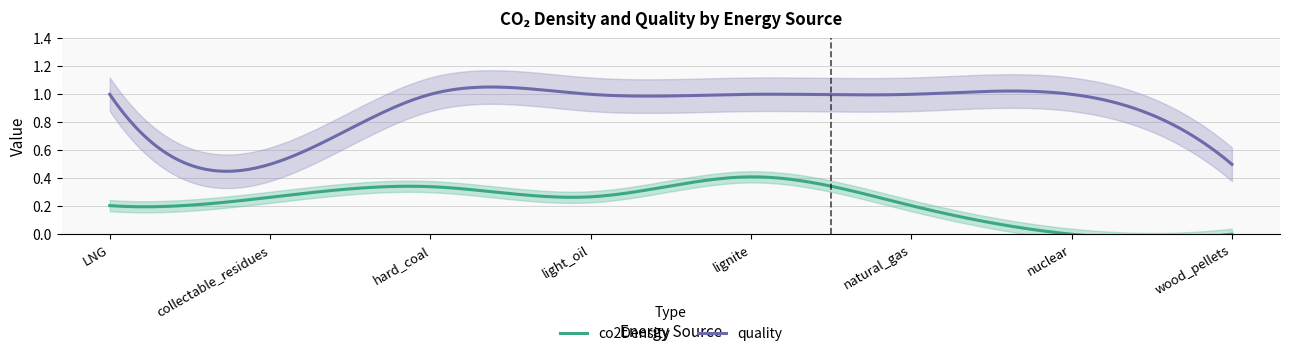

The quality series shows 1.0 at LNG. True or false?

True